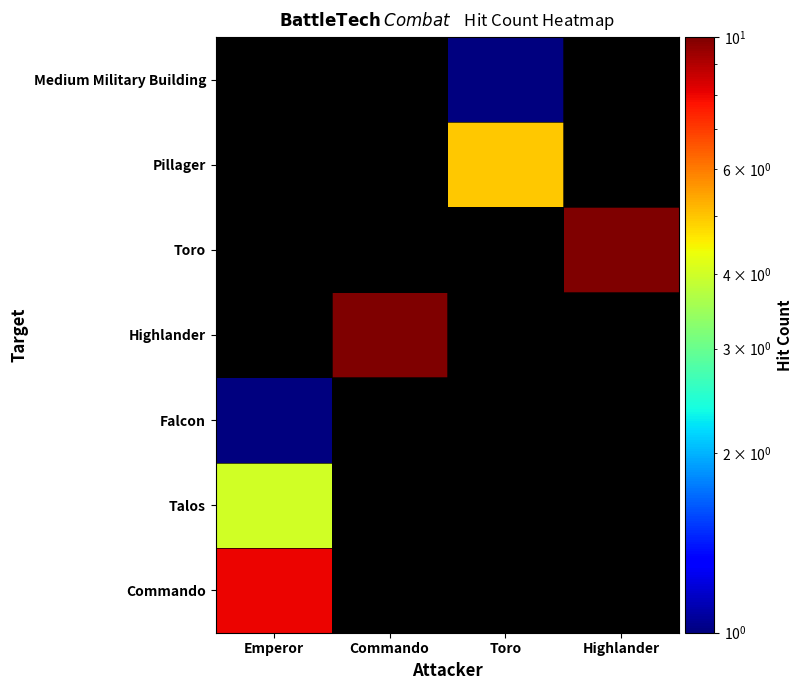

Is the value of Pillager at Highlander greater than the value of Medium Military Building at Commando?

No